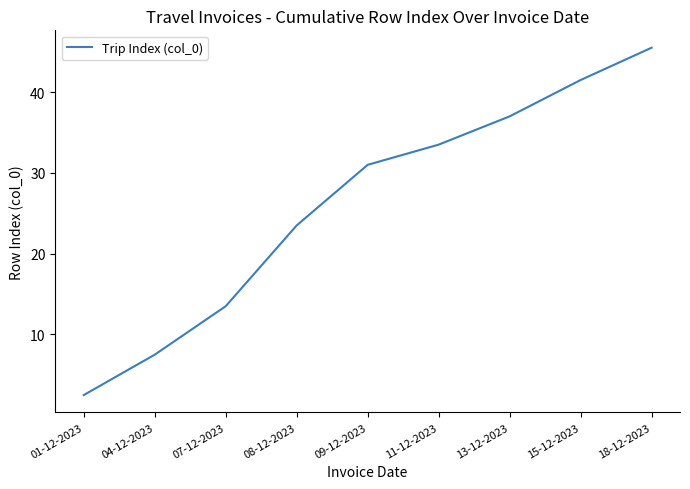

Is it true that the value at 15-12-2023 is 69.1?

False